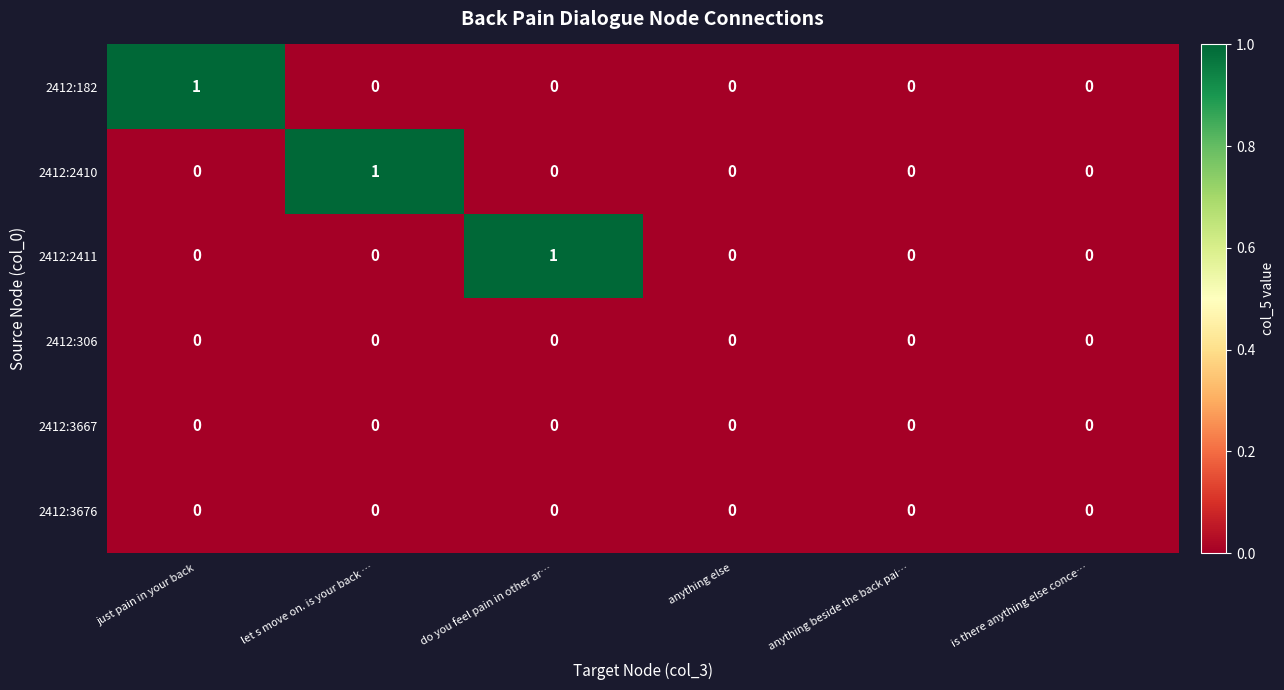

True or false: 2412:182 has a value of 0 at anything else.

True